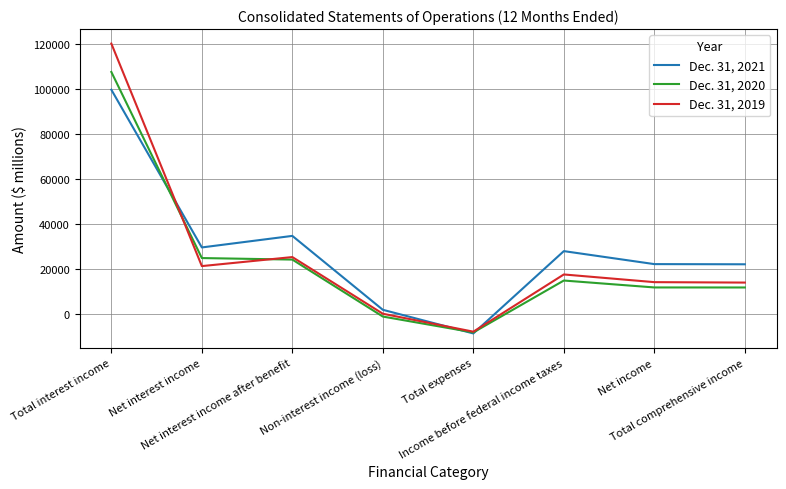

At which label does Dec. 31, 2019 reach its peak?

Total interest income